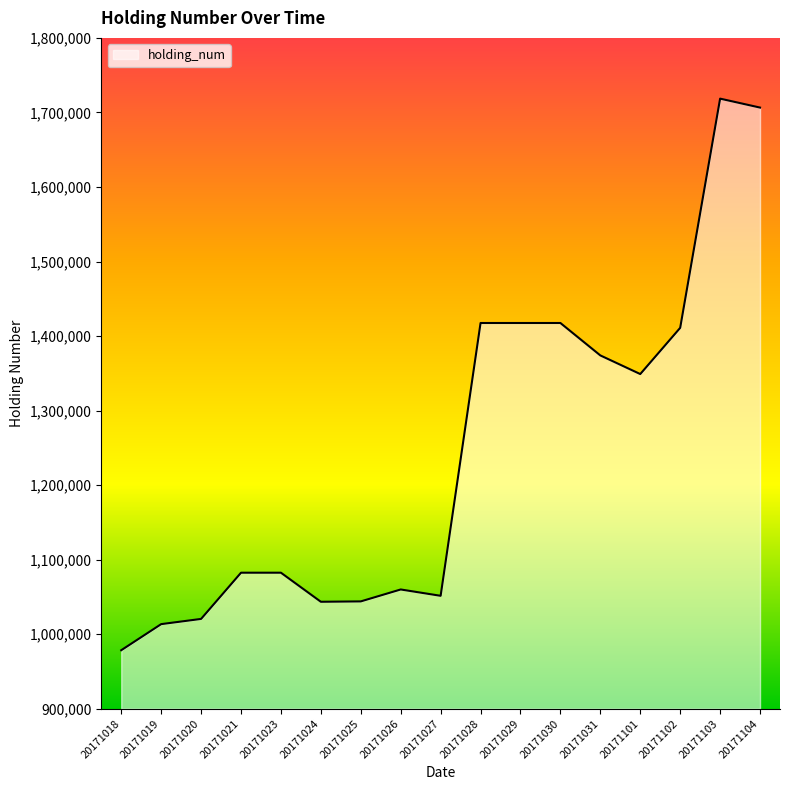

Count the number of data series in this chart.

1